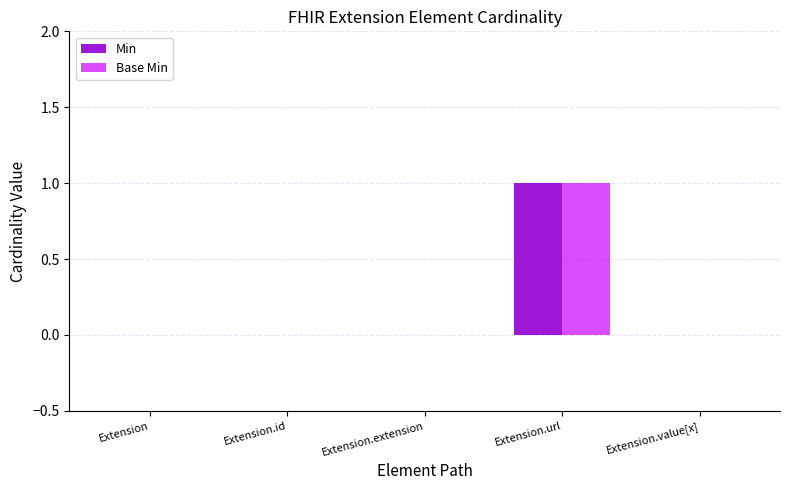

Count the number of data series in this chart.

2